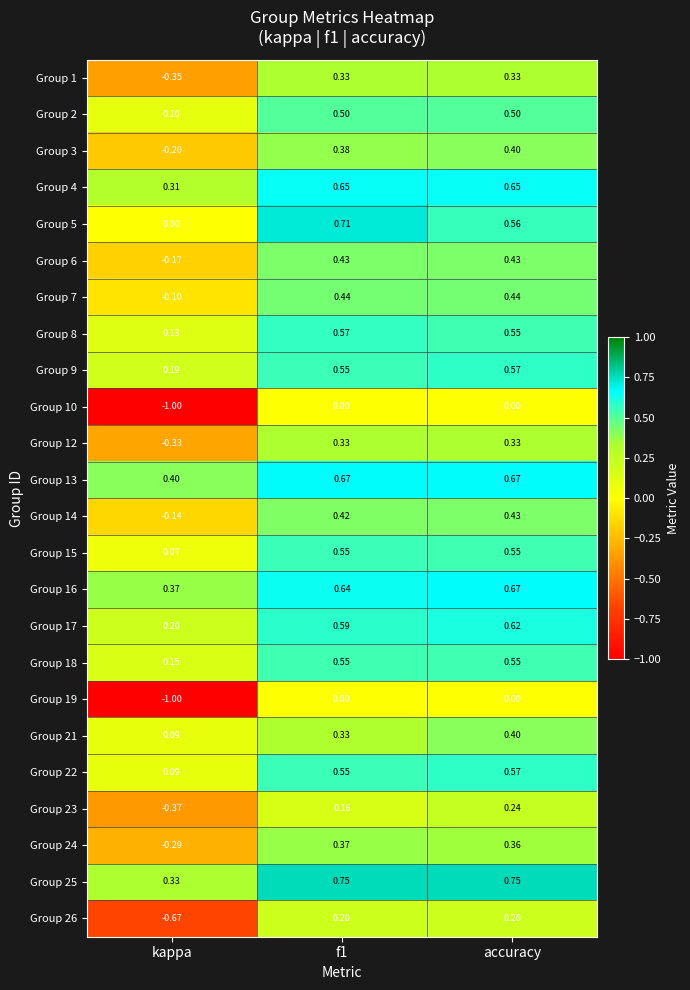

How many categories are shown in the chart?

3